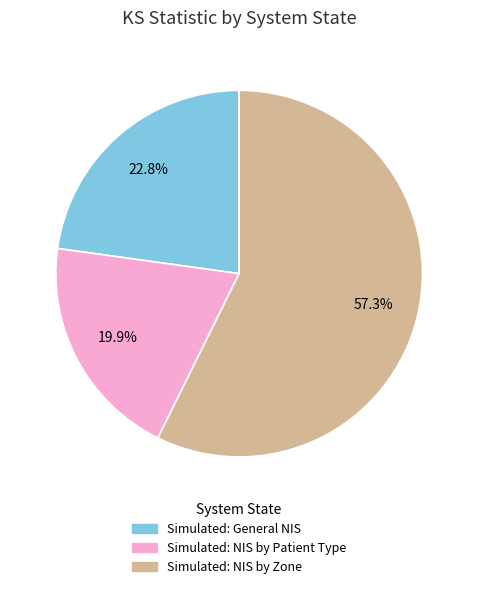

How many slices are in this pie chart?

3